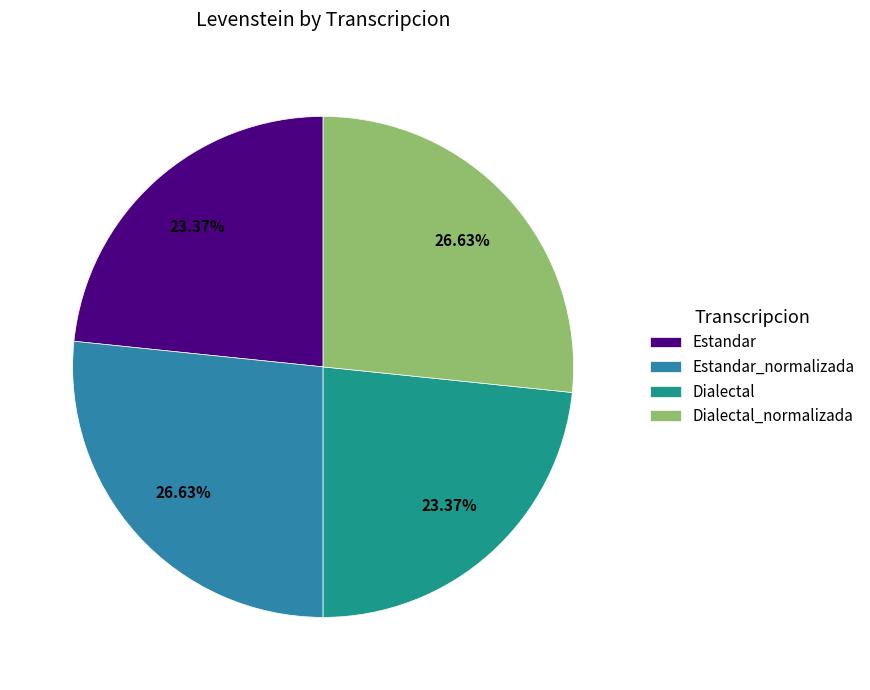

Is it true that Dialectal_normalizada is 27% of the pie?

True